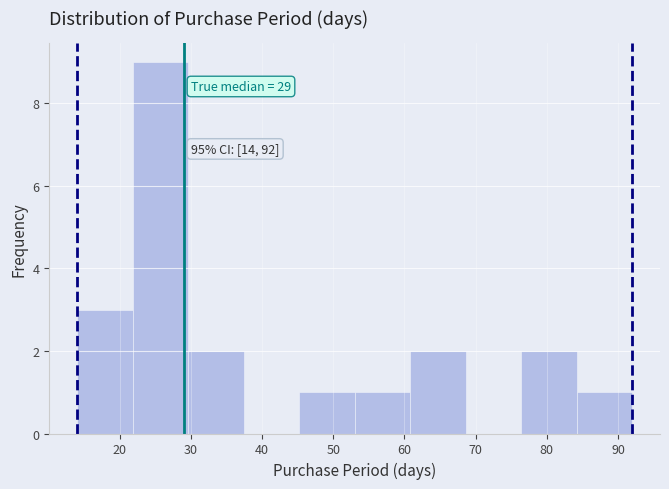

Which range on the x-axis has the tallest bar?

21.8 to 29.6